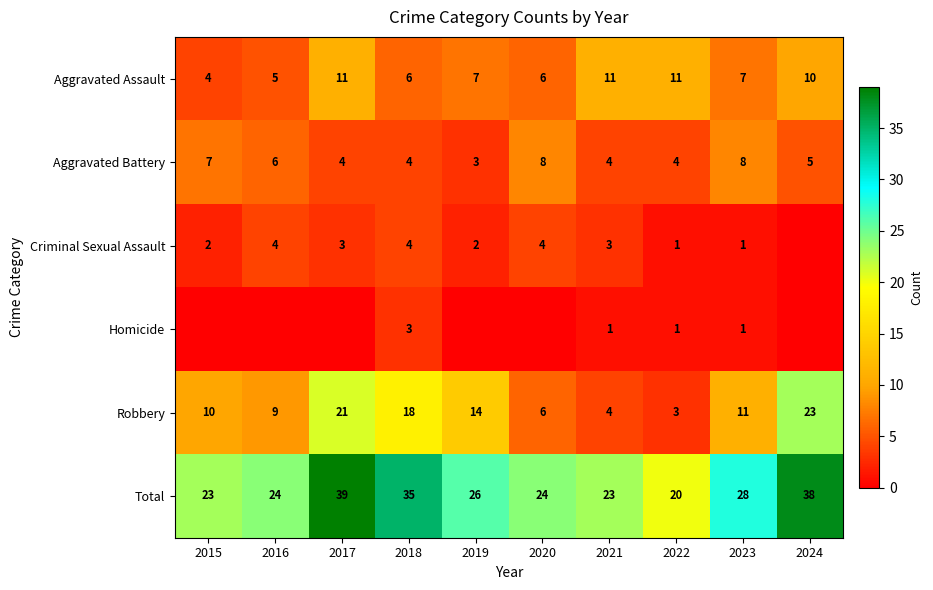

At which category is the sum across all series the highest?

2017